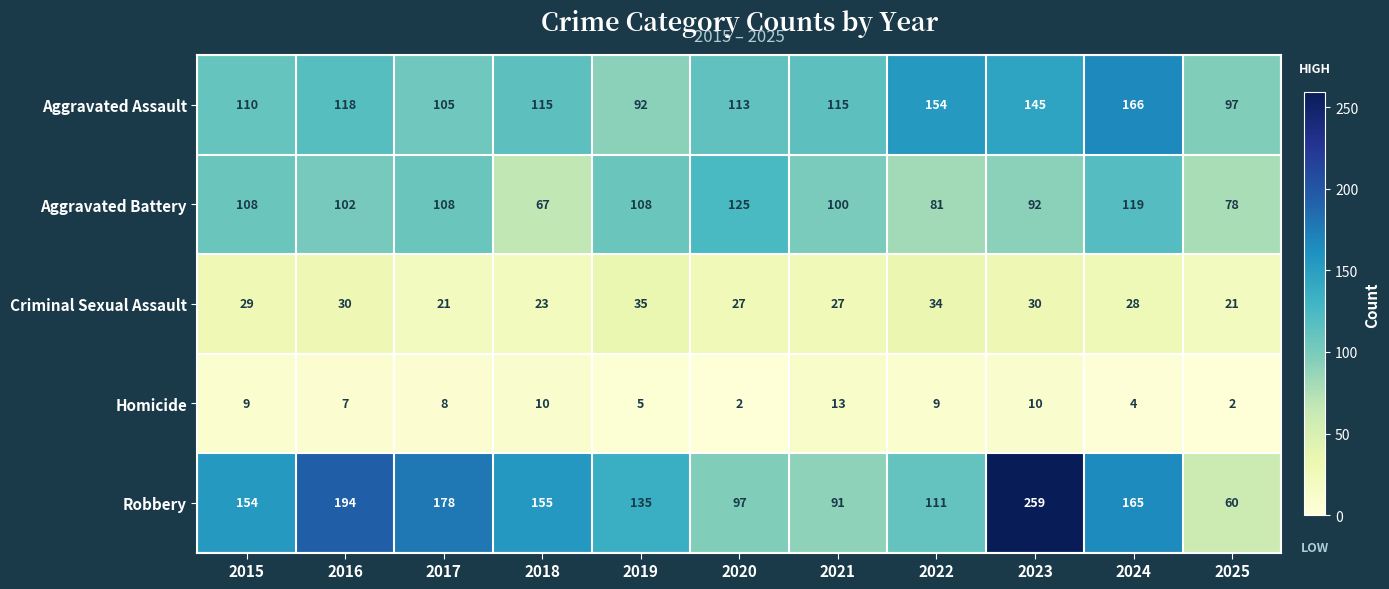

Rank the series by their maximum value, from highest to lowest.

Robbery, Aggravated Assault, Aggravated Battery, Criminal Sexual Assault, Homicide